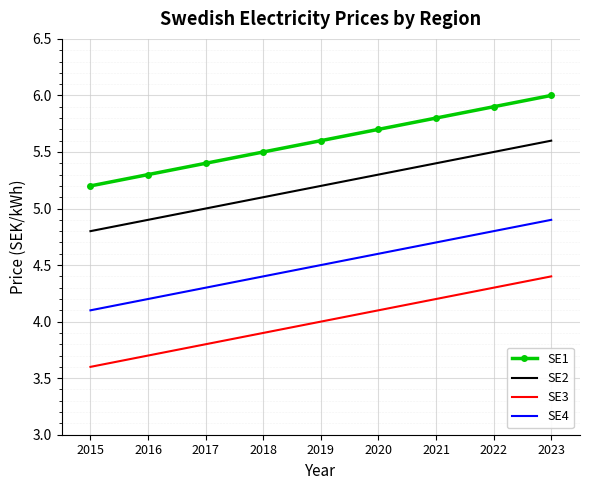

True or false: SE4 and SE3 cross at least once.

False